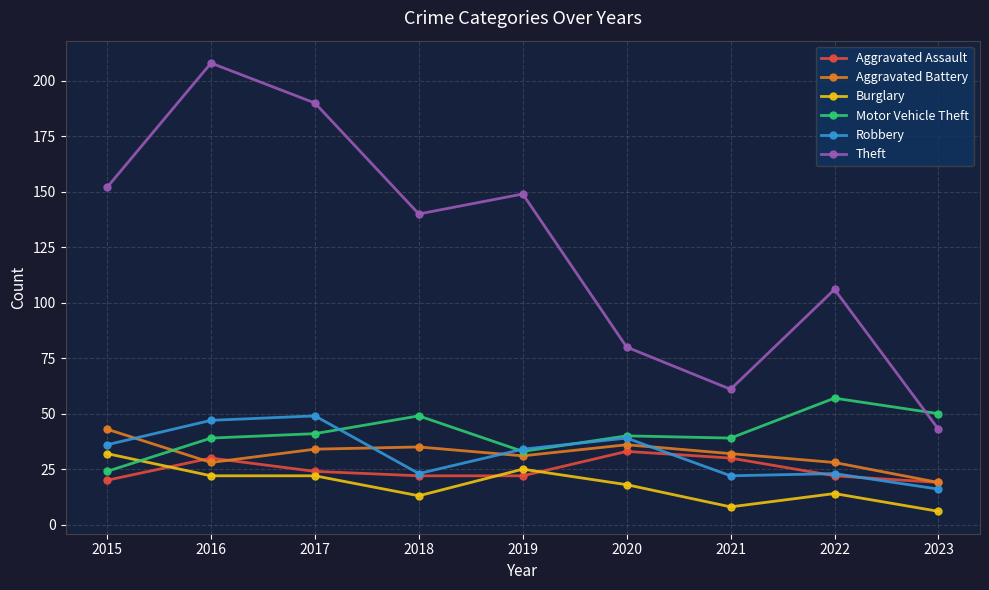

True or false: Theft and Aggravated Assault cross at least once.

False